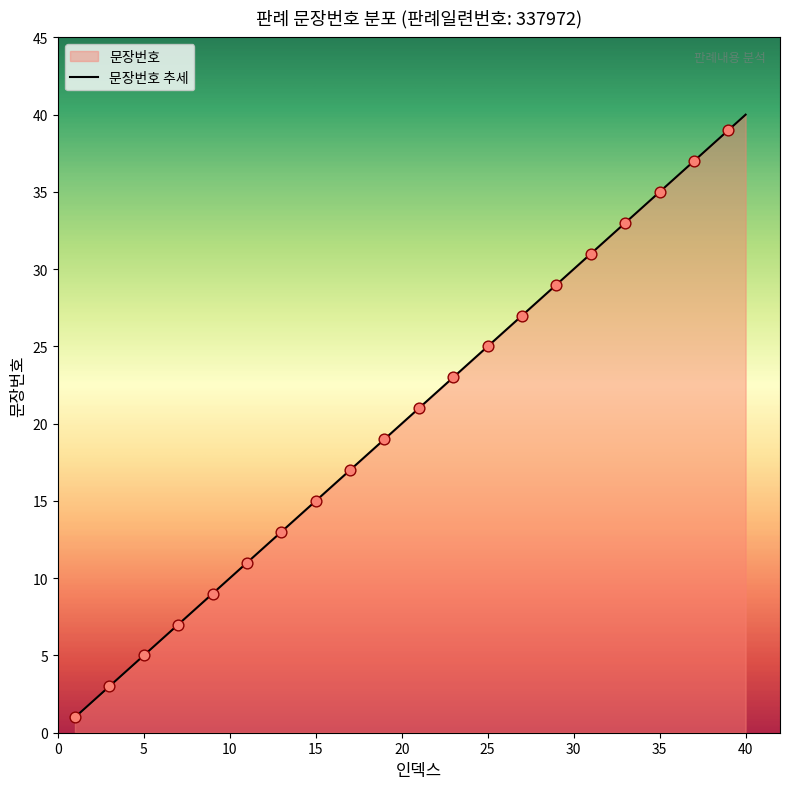

What is the ratio of the value at 15 to the value at 25?

0.6